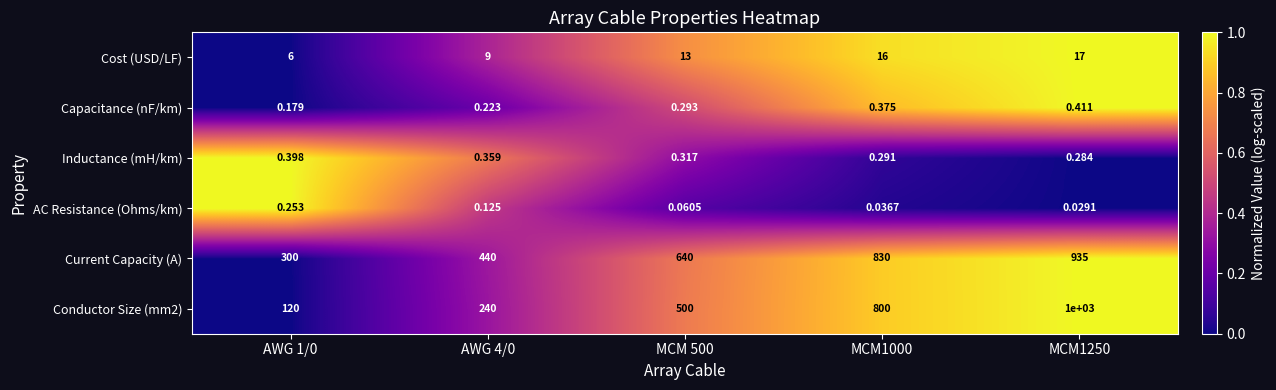

Is the value of Capacitance (nF/km) at MCM 500 greater than the value of Current Capacity (A) at MCM1250?

No